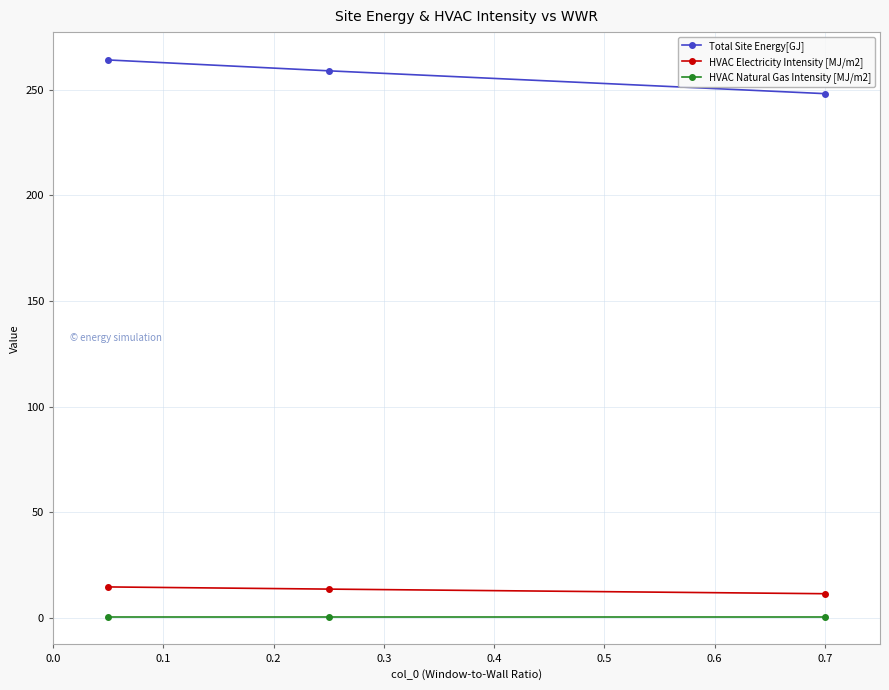

How many values in the Total Site Energy[GJ] series are below 259?

1